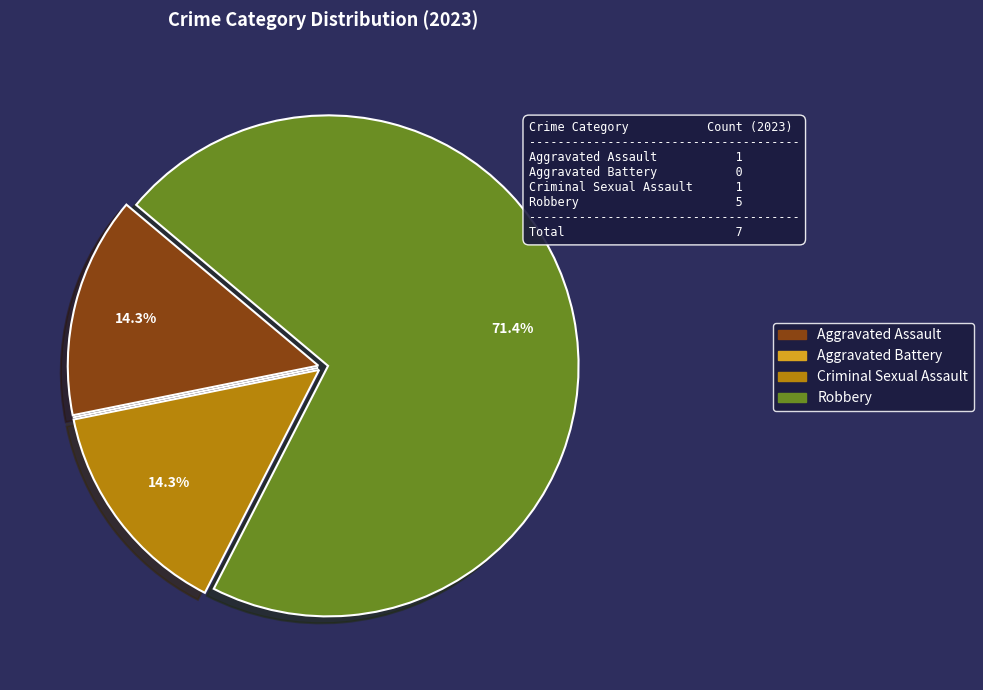

What percentage is the Robbery slice, to the nearest percent?

71%